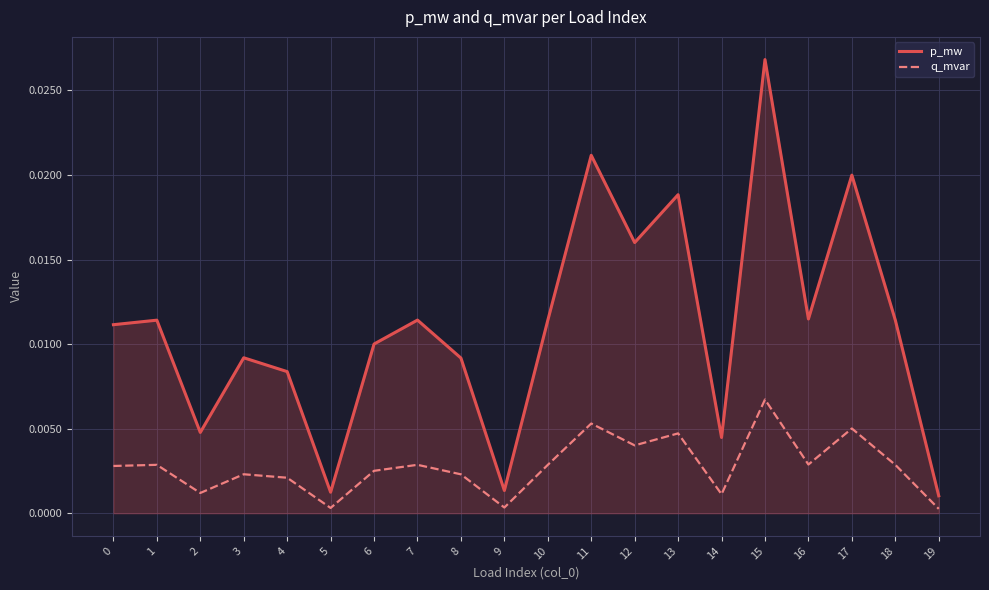

Which series has the largest total across all categories?

p_mw